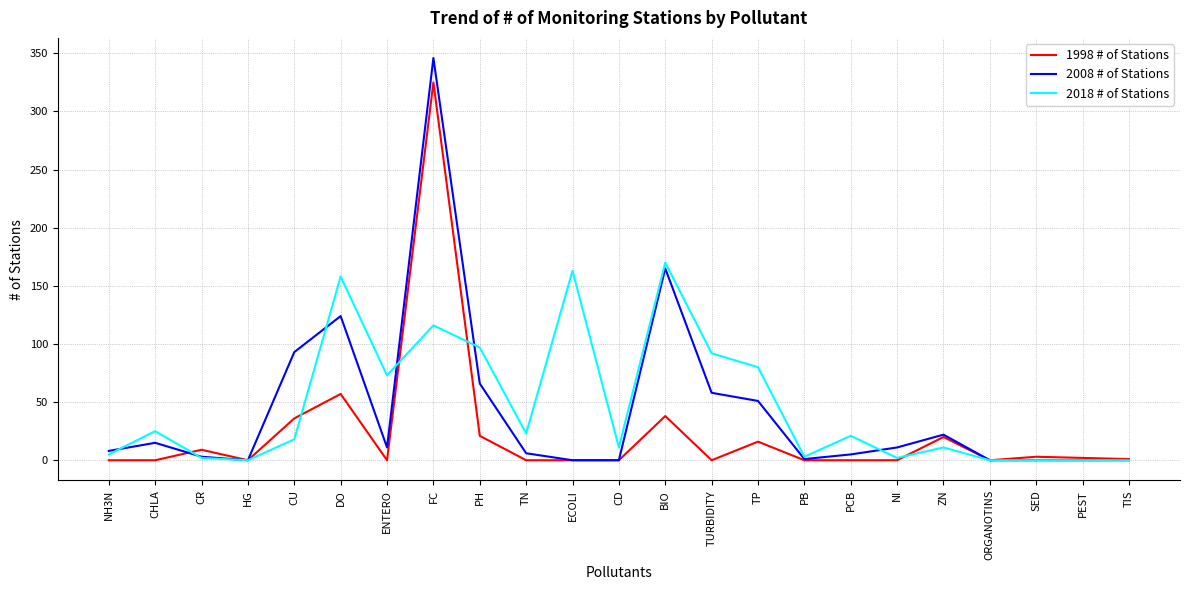

True or false: 1998 # of Stations and 2018 # of Stations cross at least once.

True